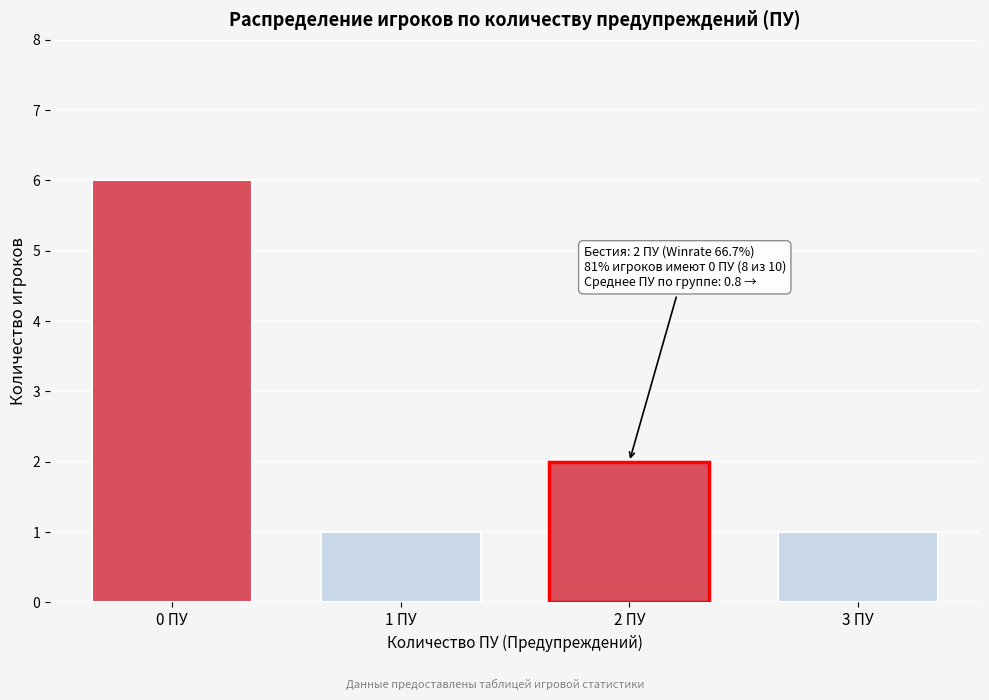

Reading left to right, transcribe all the data shown in this chart.

6	1	2	1